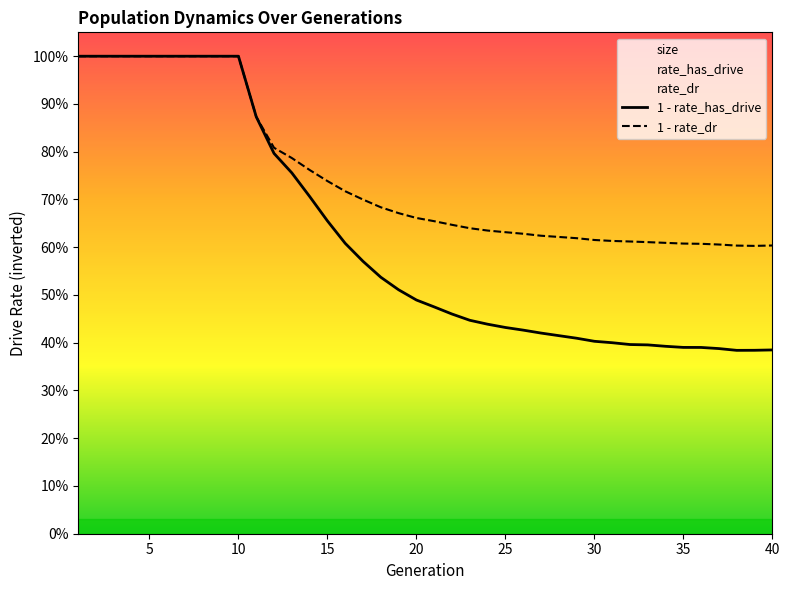

Is it true that 1 - rate_has_drive equals 0.6 at 36?

False